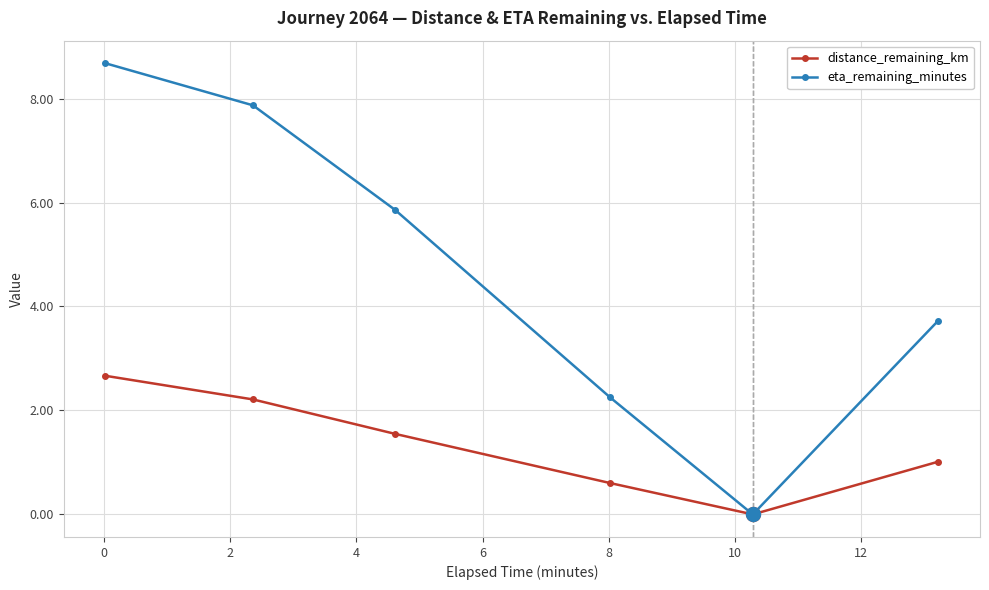

Which series has the largest range (max minus min)?

eta_remaining_minutes